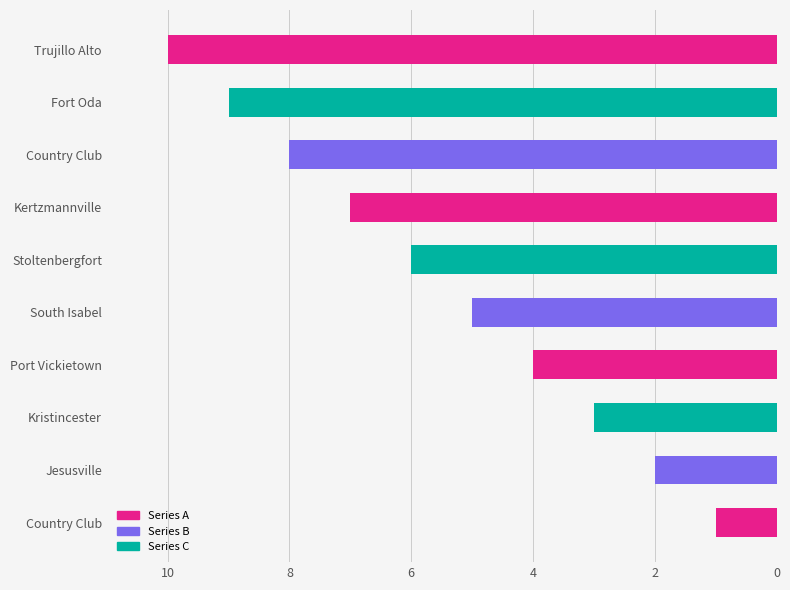

The chart shows a value of 4 at Fort Oda. True or false?

False